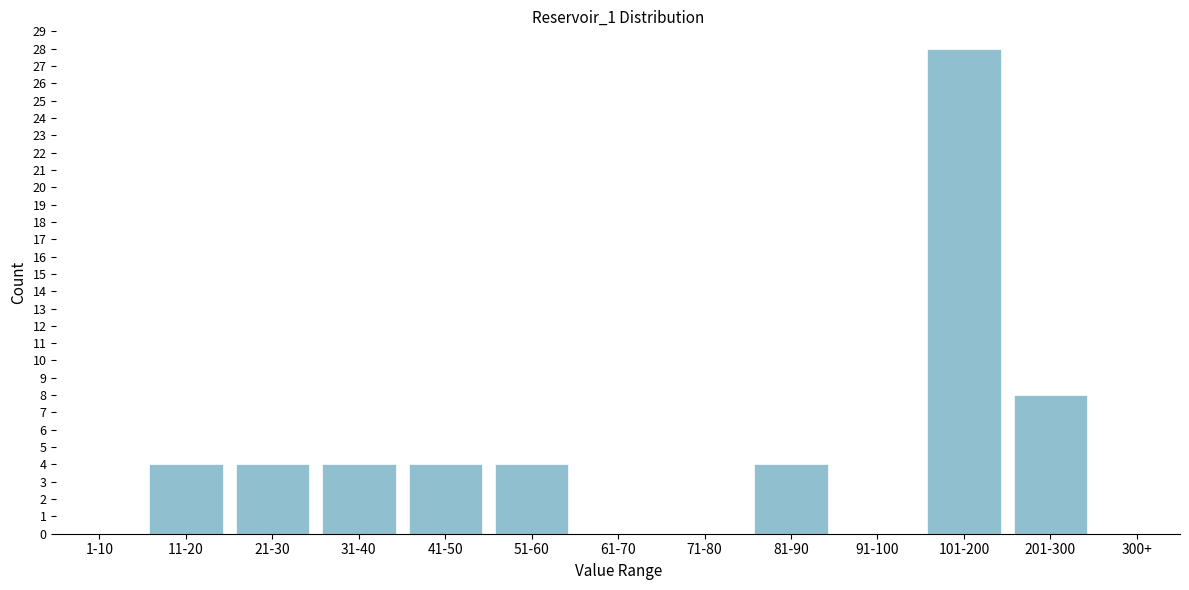

Reading left to right, extract all data points from this chart.

1-10=0	11-20=4	21-30=4	31-40=4	41-50=4	51-60=4	61-70=0	71-80=0	81-90=4	91-100=0	101-200=28	201-300=8	300+=0